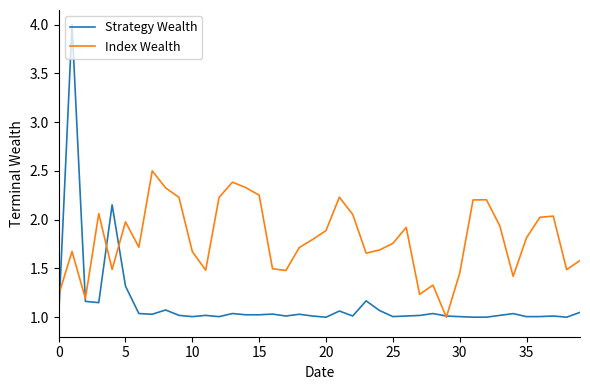

List the series in order of their overall mean, lowest first.

Strategy Wealth, Index Wealth